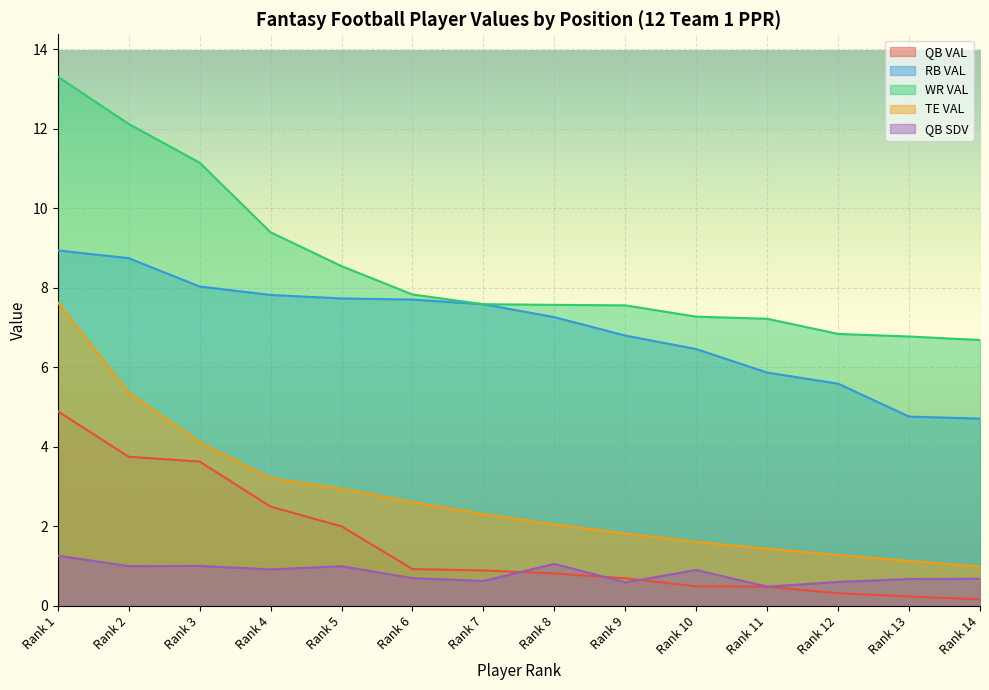

Reading left to right, extract all data points from this chart.

QB VAL: 4.9	3.8	3.6	2.5	2.0	0.9	0.9	0.8	0.7	0.5	0.5	0.3	0.2	0.2
RB VAL: 8.9	8.7	8.0	7.8	7.7	7.7	7.6	7.3	6.8	6.5	5.9	5.6	4.8	4.7
WR VAL: 13.3	12.1	11.1	9.4	8.5	7.8	7.6	7.6	7.6	7.3	7.2	6.8	6.8	6.7
TE VAL: 7.6	5.4	4.1	3.2	3.0	2.6	2.3	2.0	1.8	1.6	1.4	1.3	1.1	1.0
QB SDV: 1.3	1.0	1.0	0.9	1.0	0.7	0.6	1.1	0.6	0.9	0.5	0.6	0.7	0.7